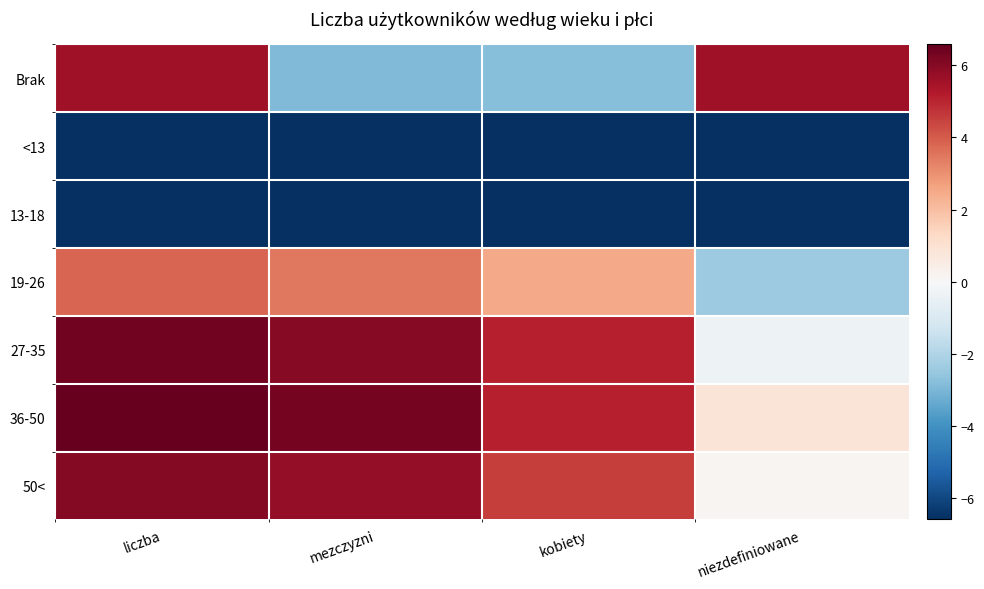

Count the number of data series in this chart.

7